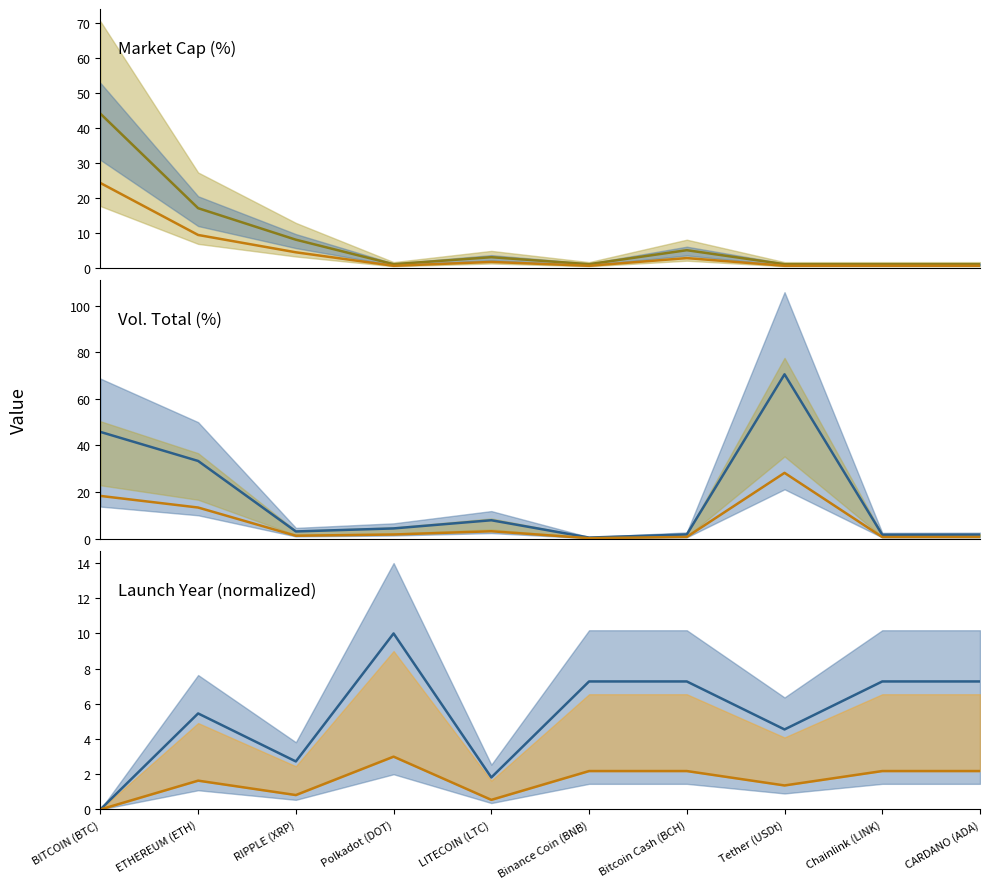

At which label does Capacidad de mercado (%) reach its peak?

BITCOIN (BTC)